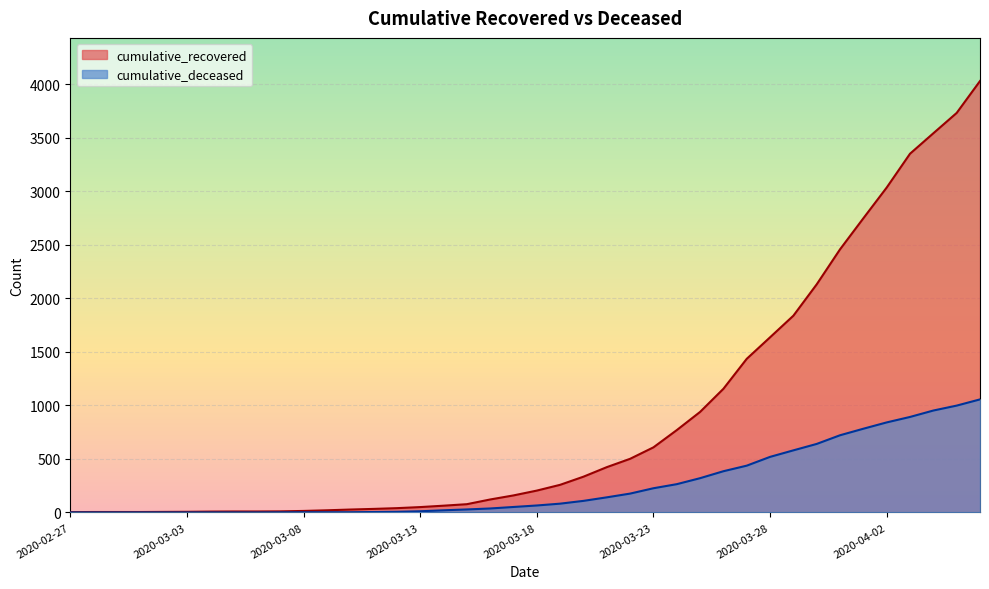

How many lines are shown in the chart?

2